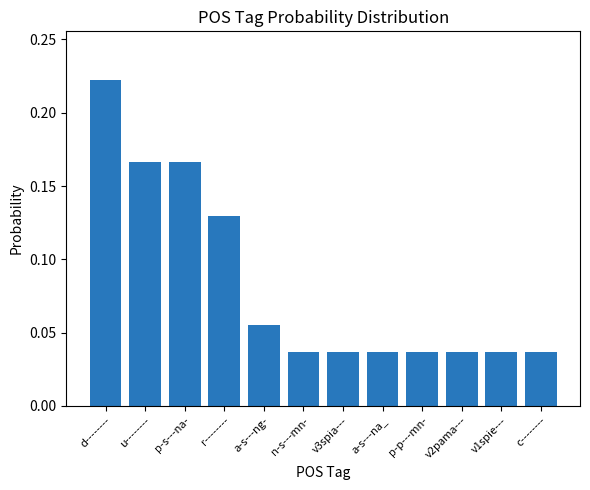

The chart shows a value of 0.1 at n-s---mn-. True or false?

False